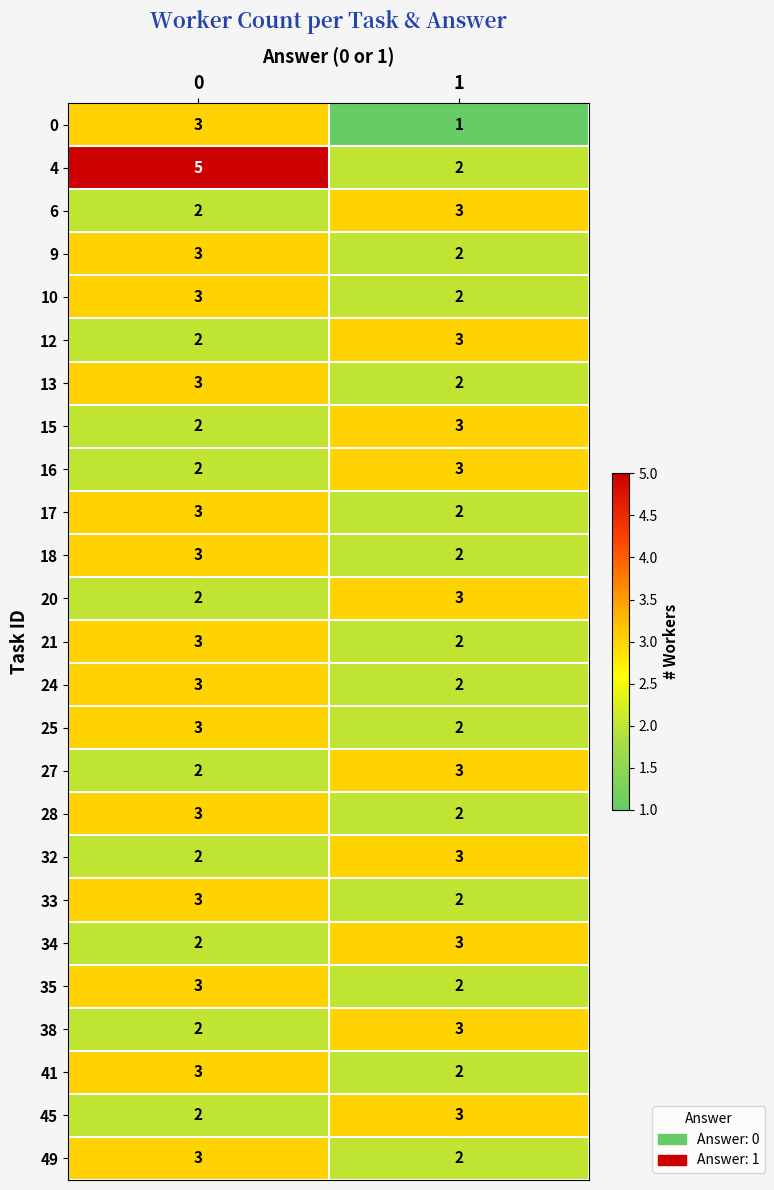

What is the maximum value for 15?

3